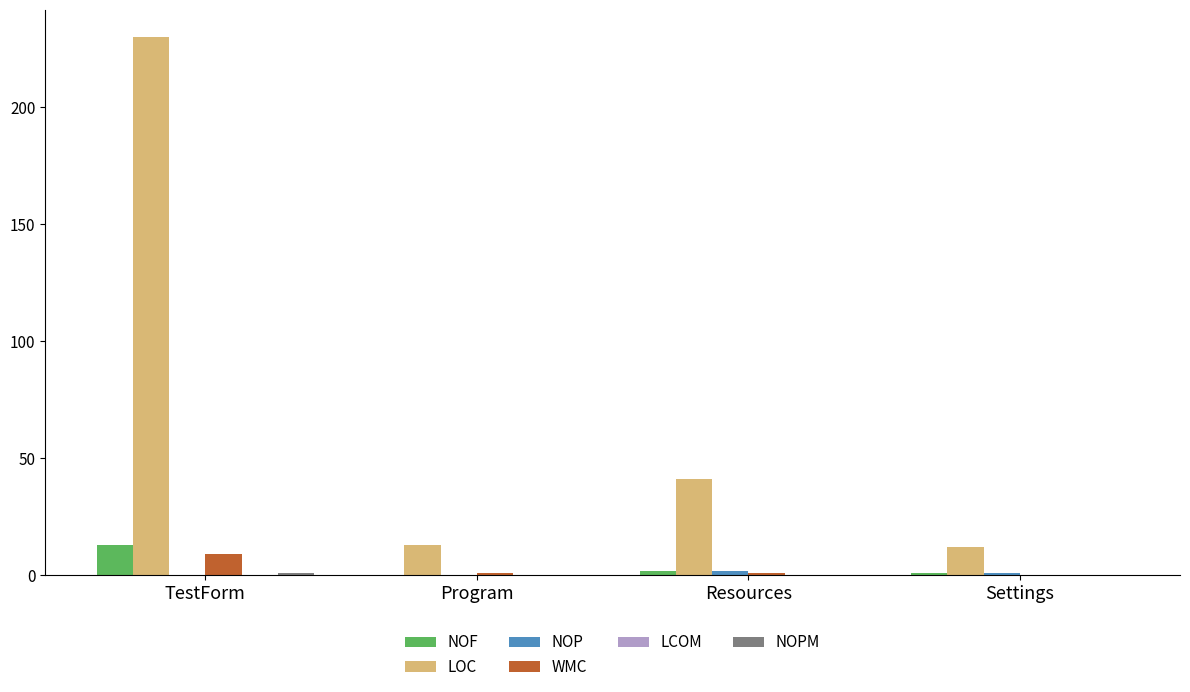

At which category is the sum across all series the highest?

TestForm